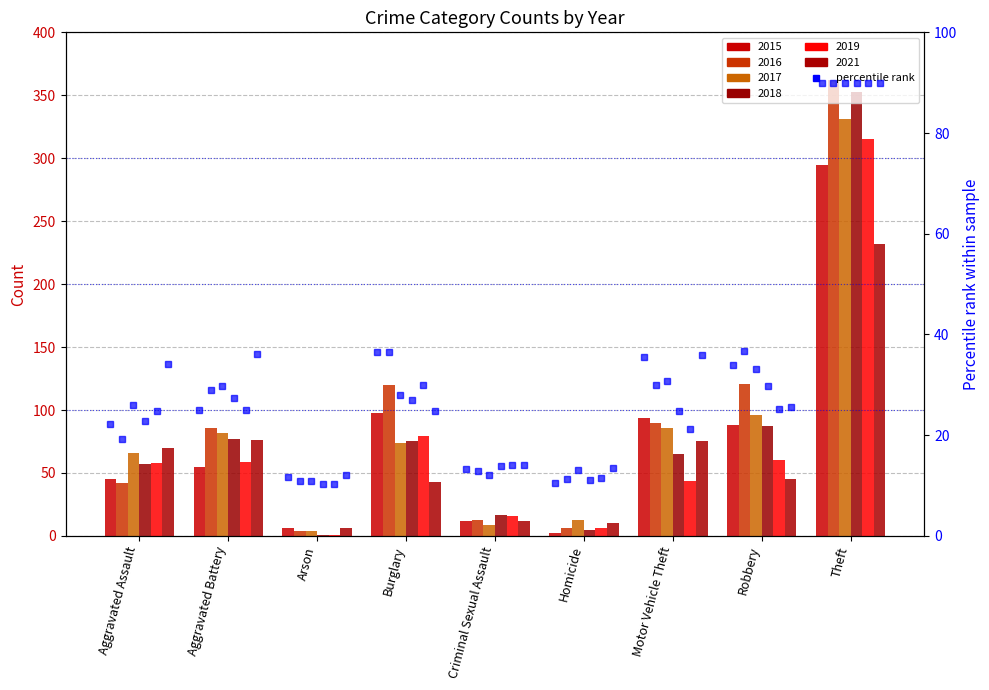

The value at Burglary is 48.1. True or false?

False